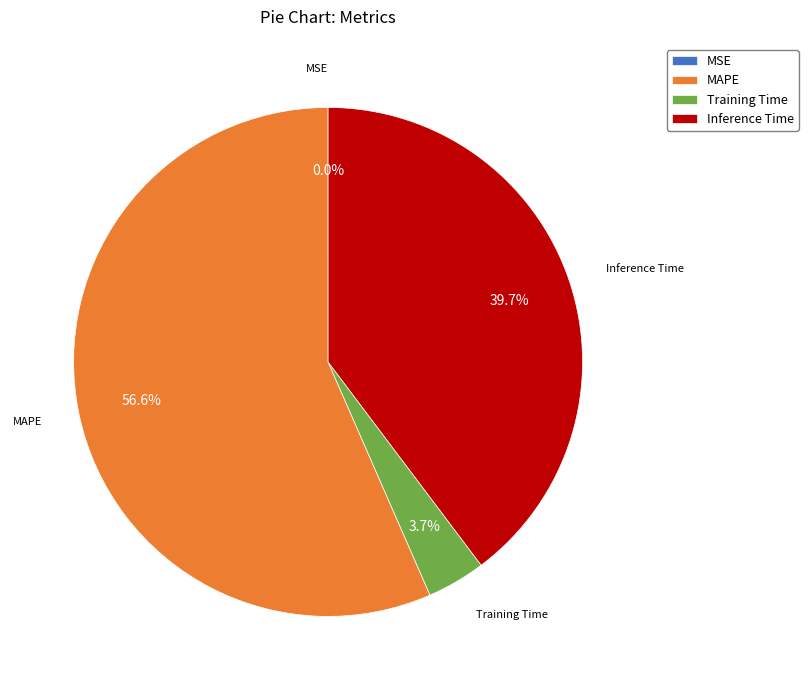

Which has a higher value, Inference Time or MAPE?

MAPE